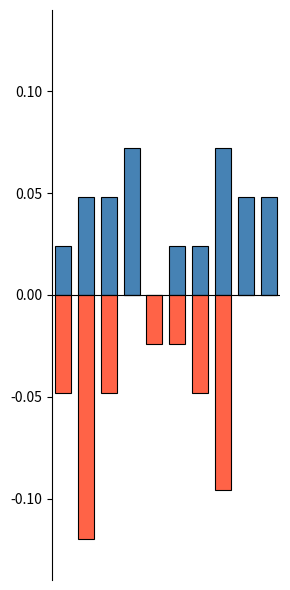

Which series changed the most between 1 and 2?

Loss